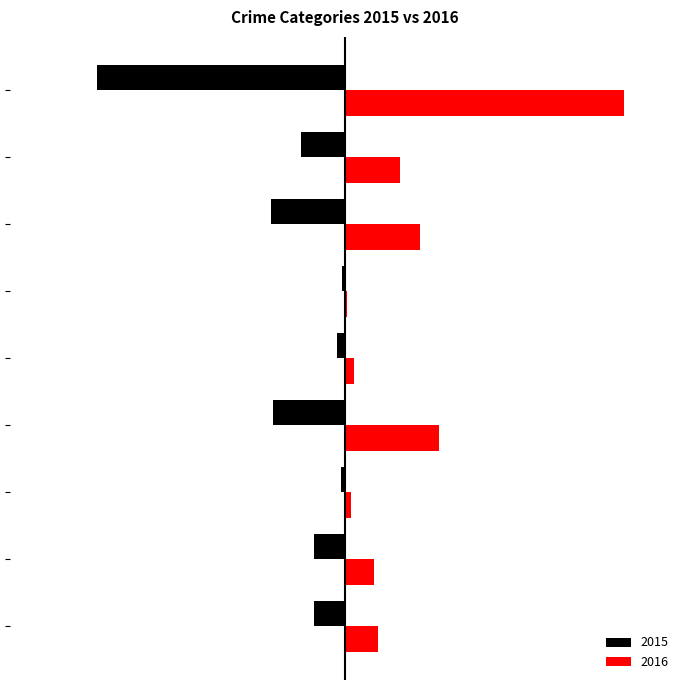

What are all the series names shown in the legend?

2015, 2016